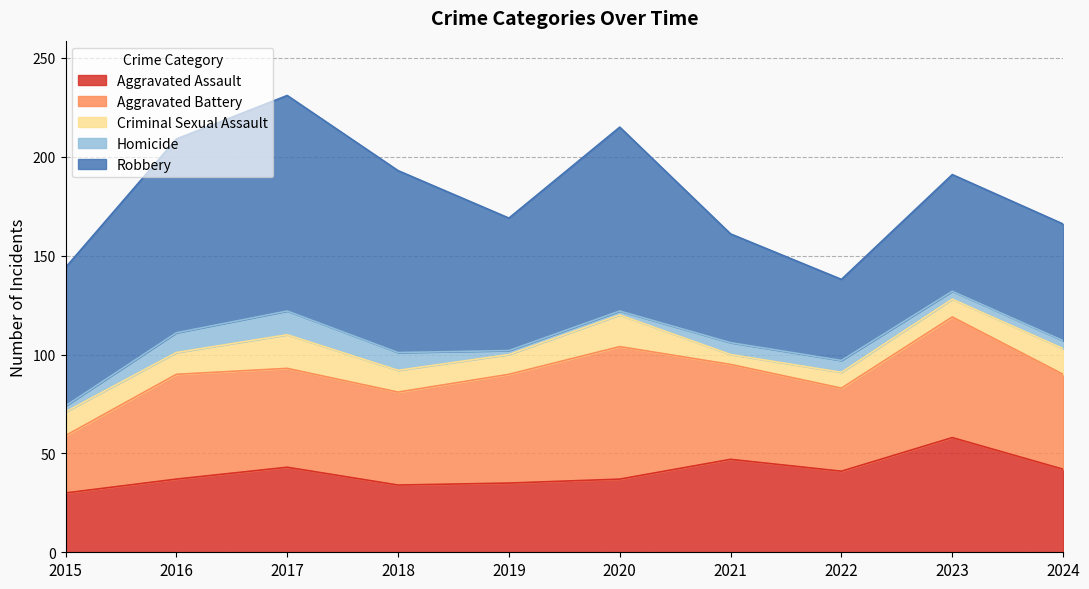

What is the maximum value for Criminal Sexual Assault?

17